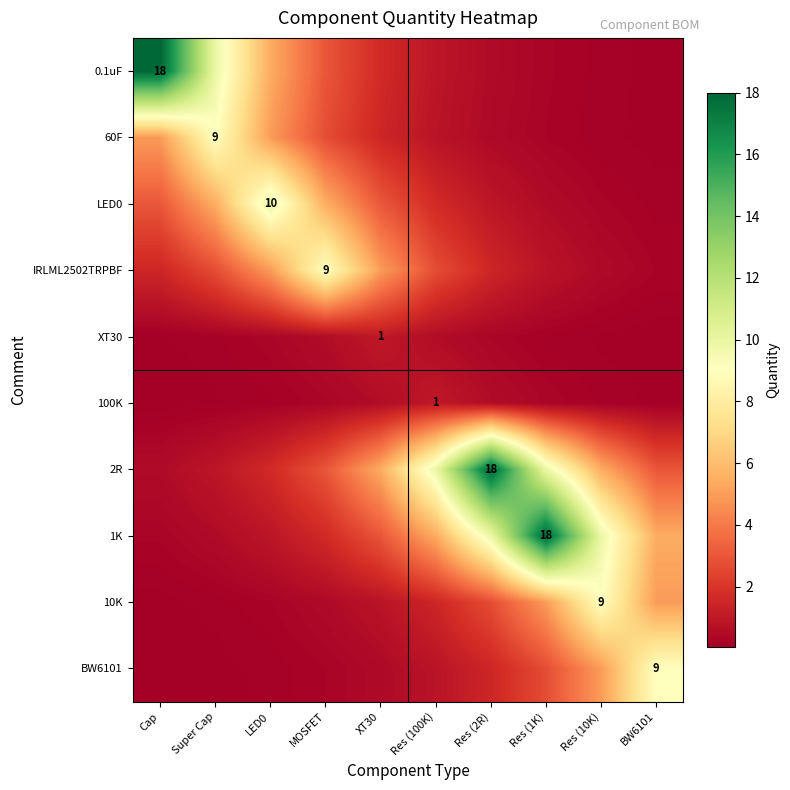

Read the XT30 value at LED0.

0.3